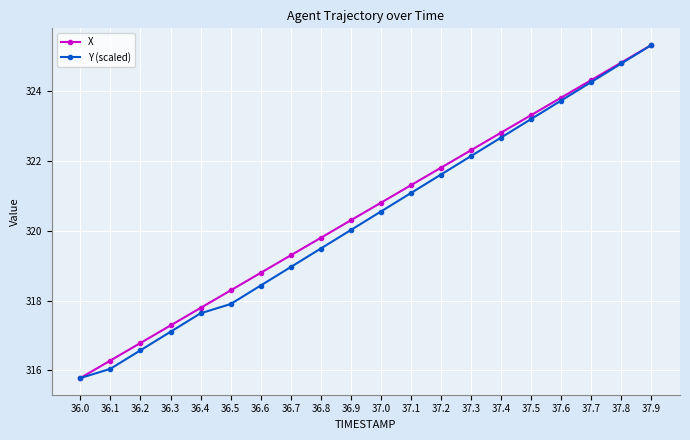

Does the chart have visible grid lines?

Yes